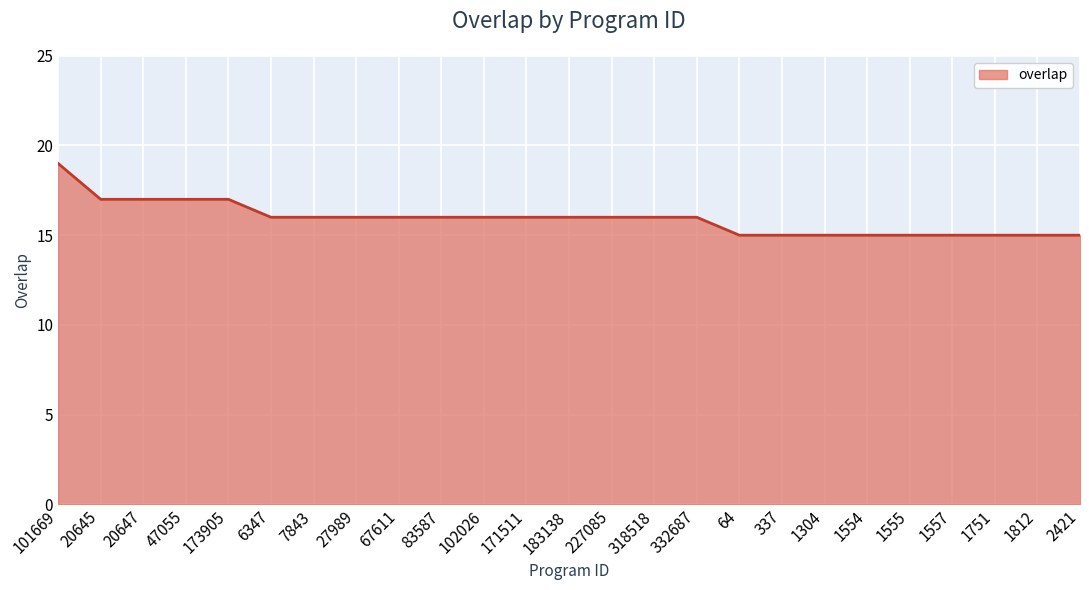

What is the average value?

16